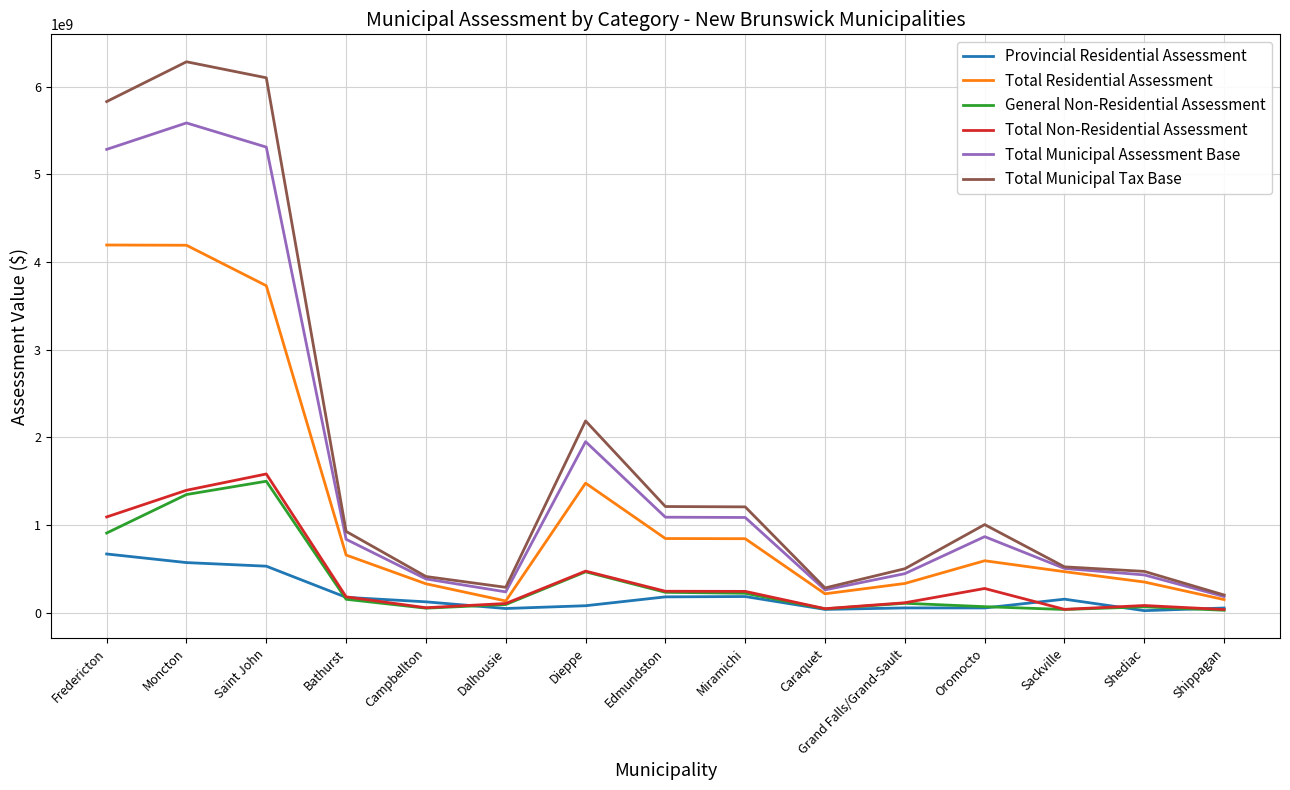

At which label is Total Municipal Tax Base closest to 3241389425?

Dieppe